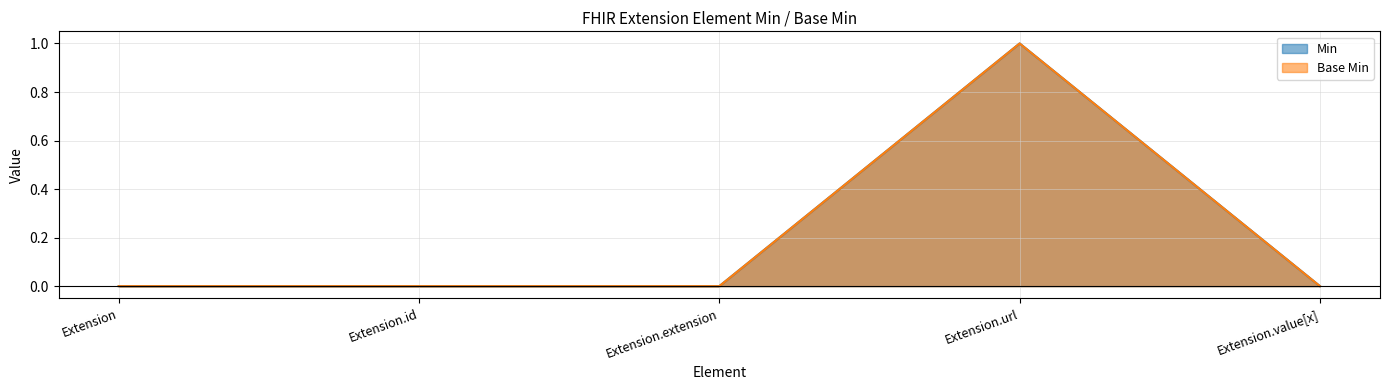

Rank the series by their maximum value, from highest to lowest.

Min, Base Min